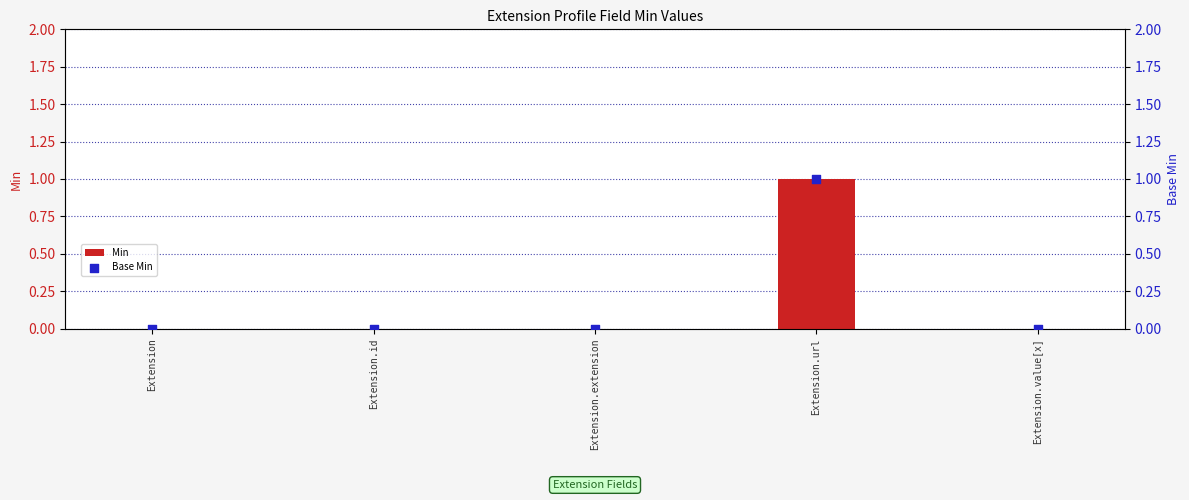

Which series contains the lowest Y value?

Min